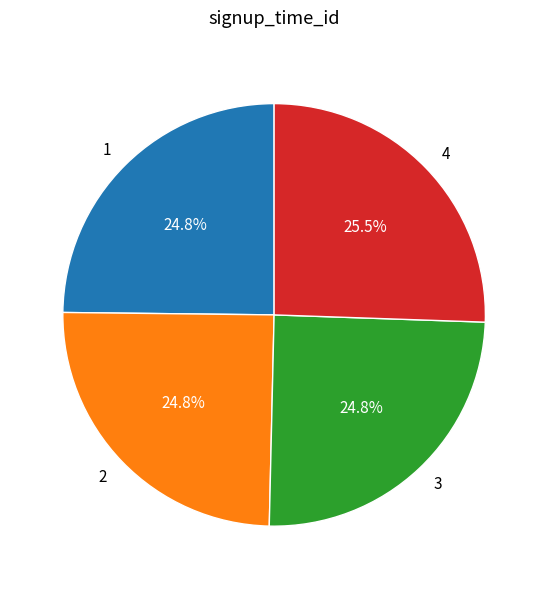

What is the ratio of the value at 3 to the value at 1?

1.0